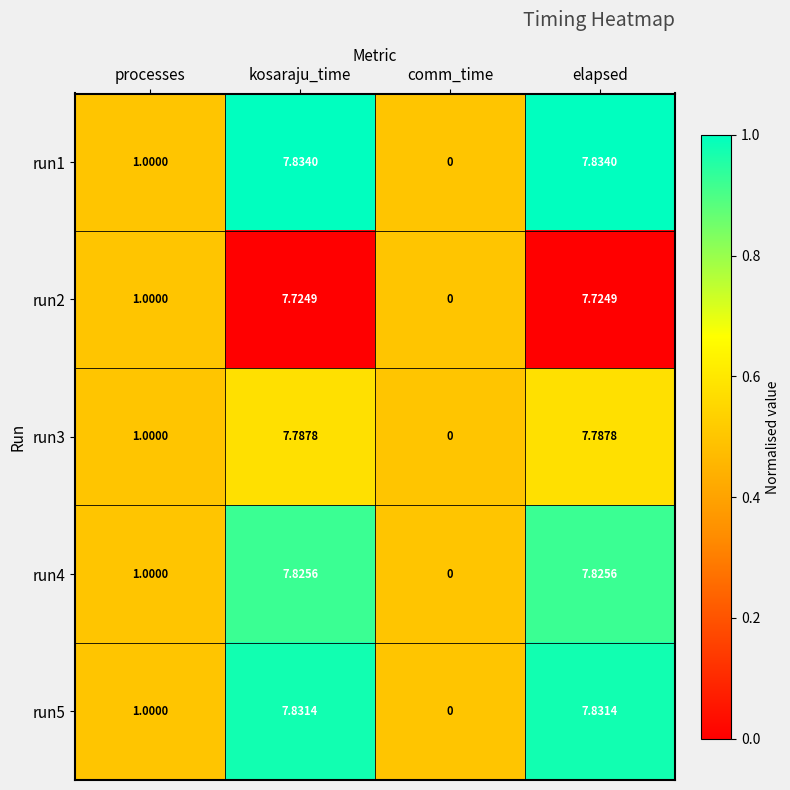

How many categories are shown in the chart?

4